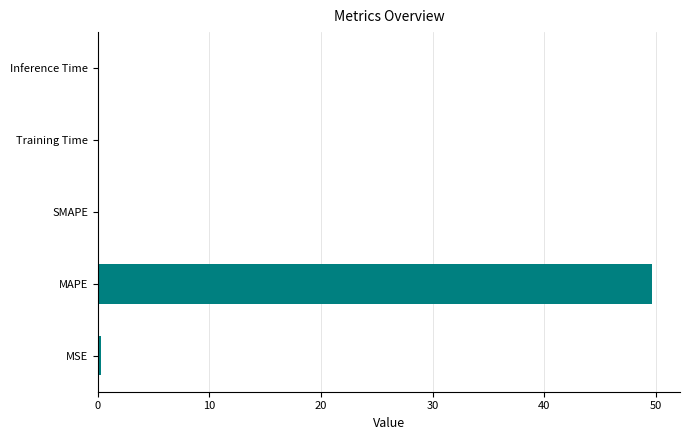

What is the sum of all values?

50.0